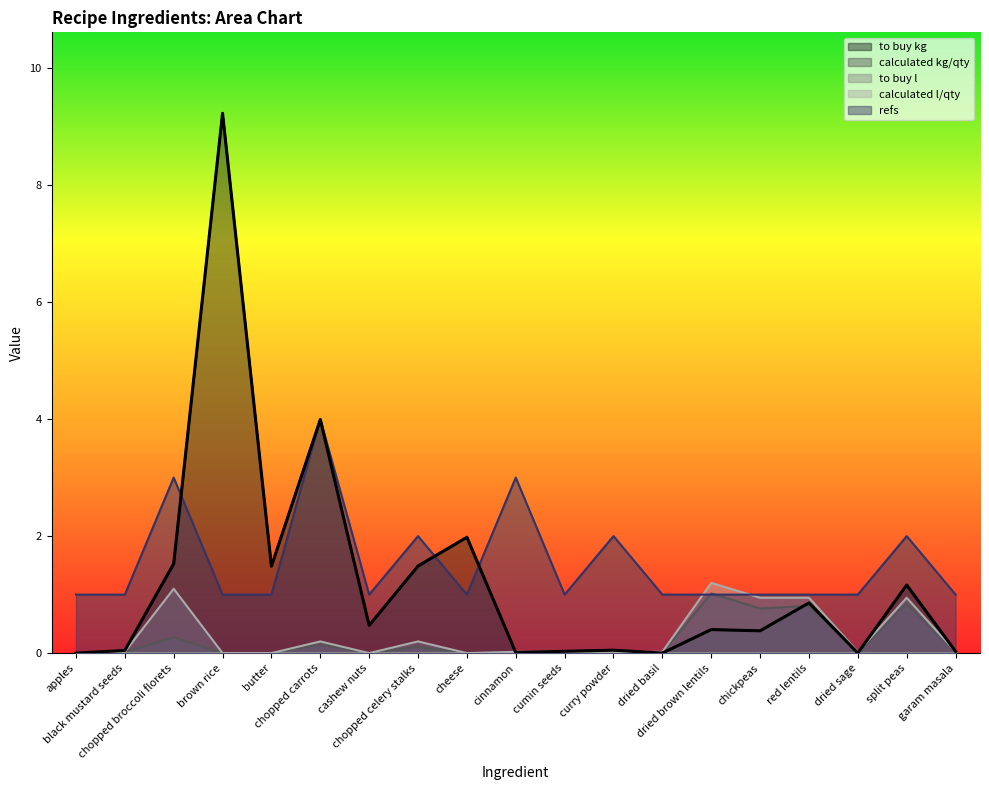

Count the number of categories in the chart.

19